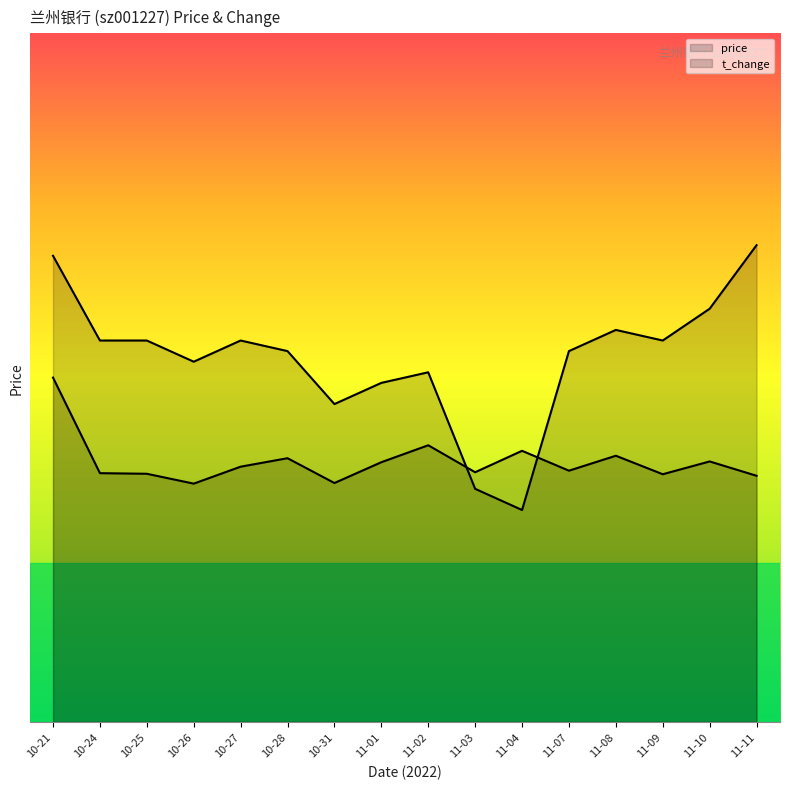

Is it true that t_change equals 5.2 at 11-01?

False